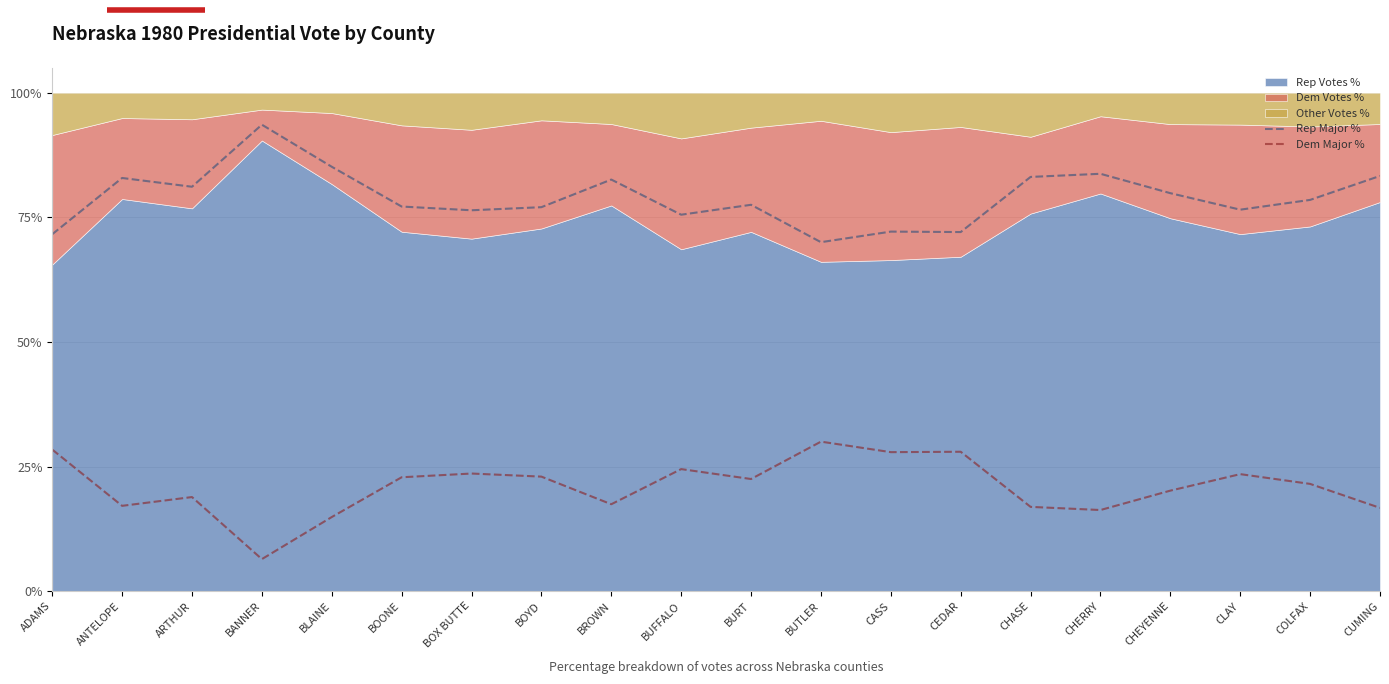

Which category has the highest value in the Dem Major % series?

BUTLER